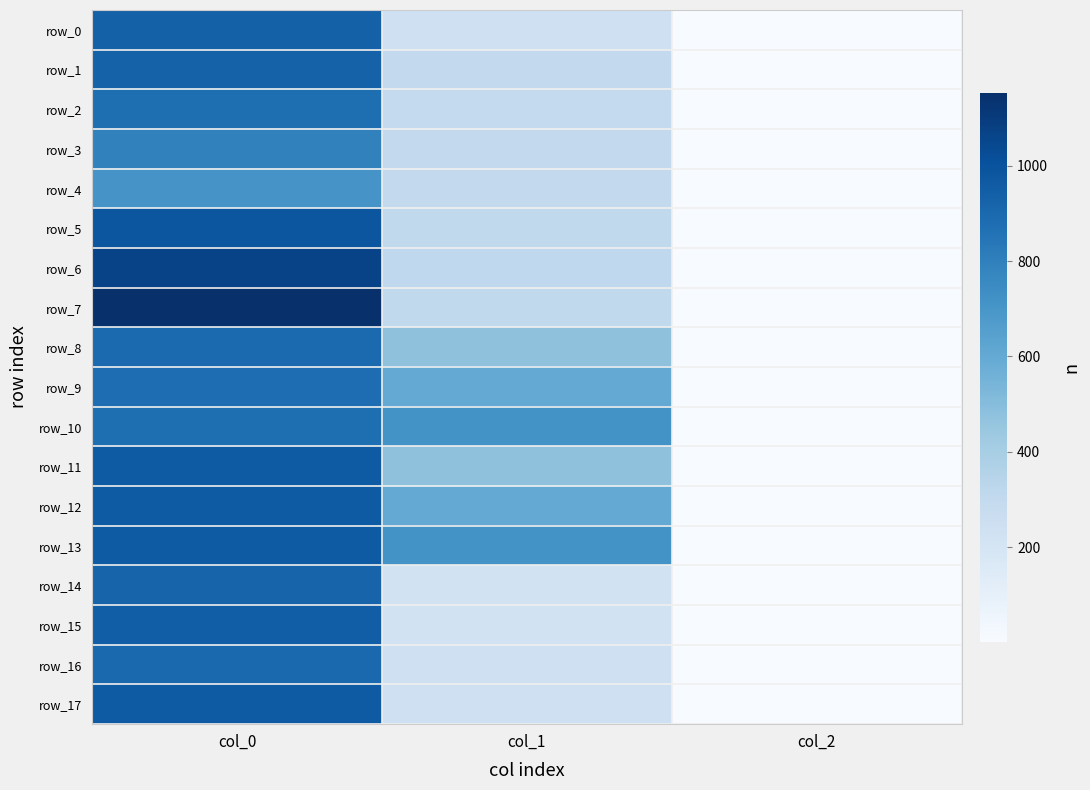

Which has a higher value, col_1 or col_2?

col_1